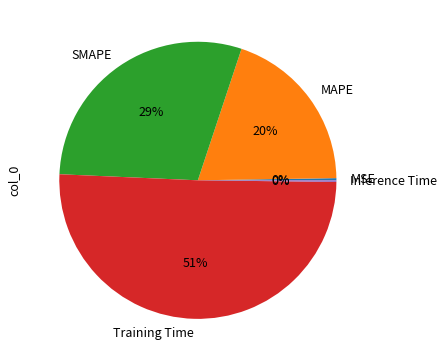

Do SMAPE and MAPE together represent more than half of the pie?

No